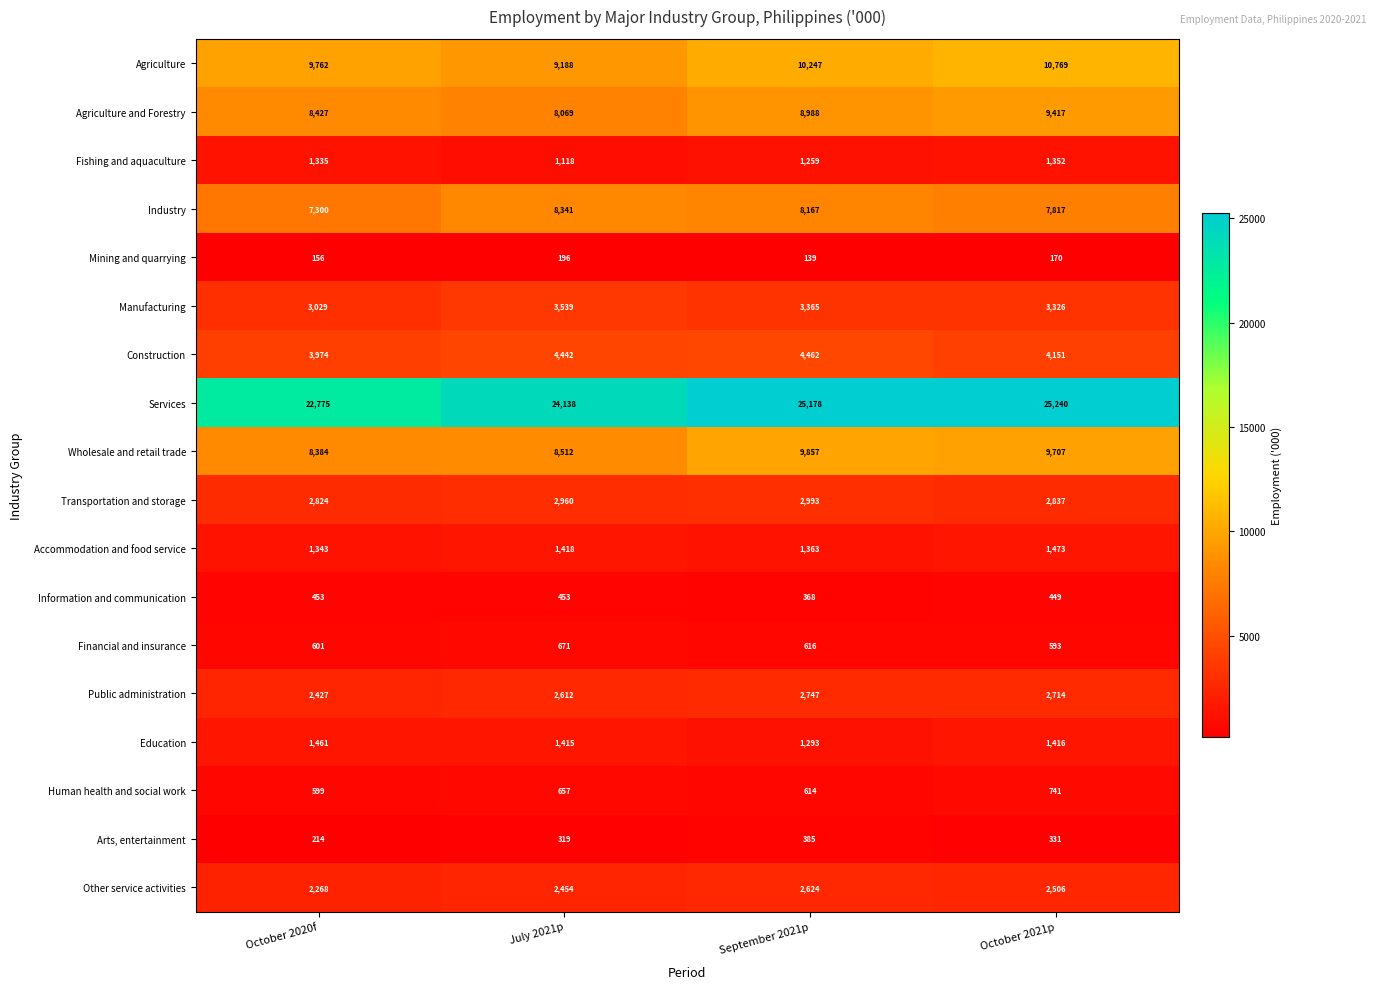

What is the minimum value shown in the chart?

139